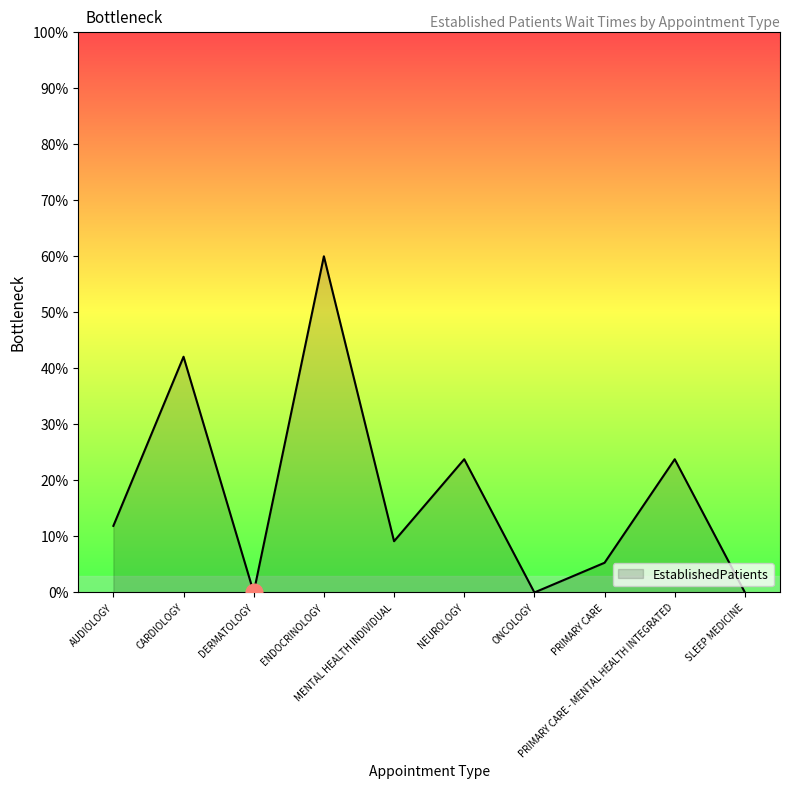

What is the difference between the maximum and minimum values?

60.0